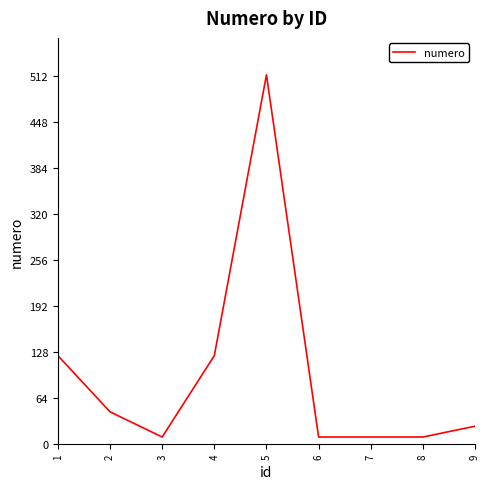

Between 5 and 8, which is larger?

5